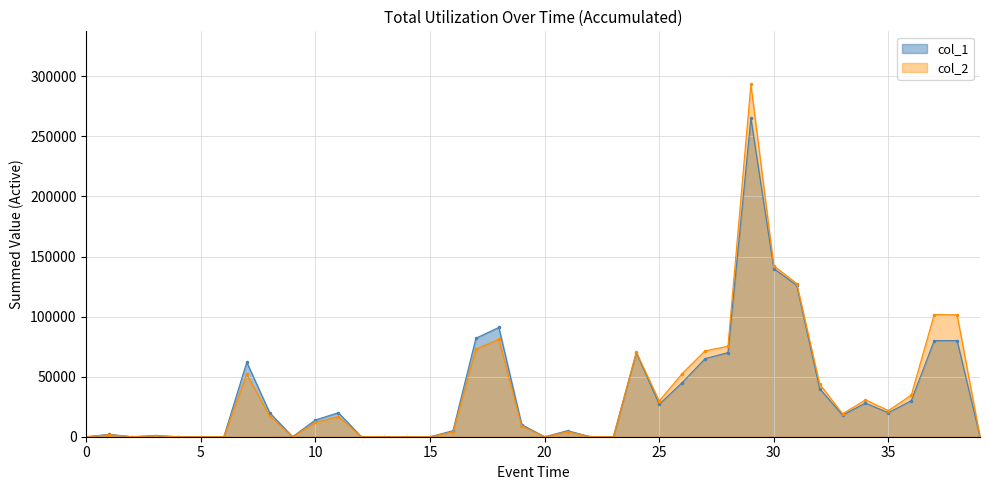

The col_1 series shows 87897 at 15. True or false?

False